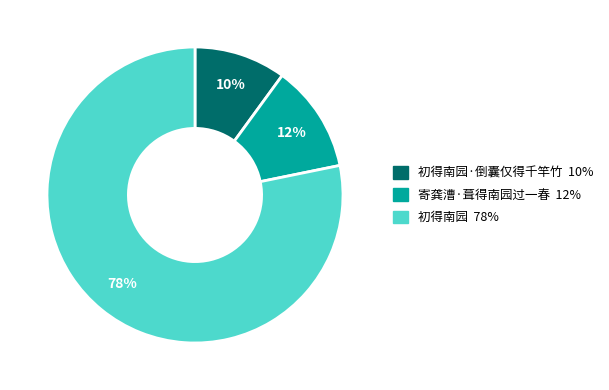

Is there a majority slice in this chart?

Yes